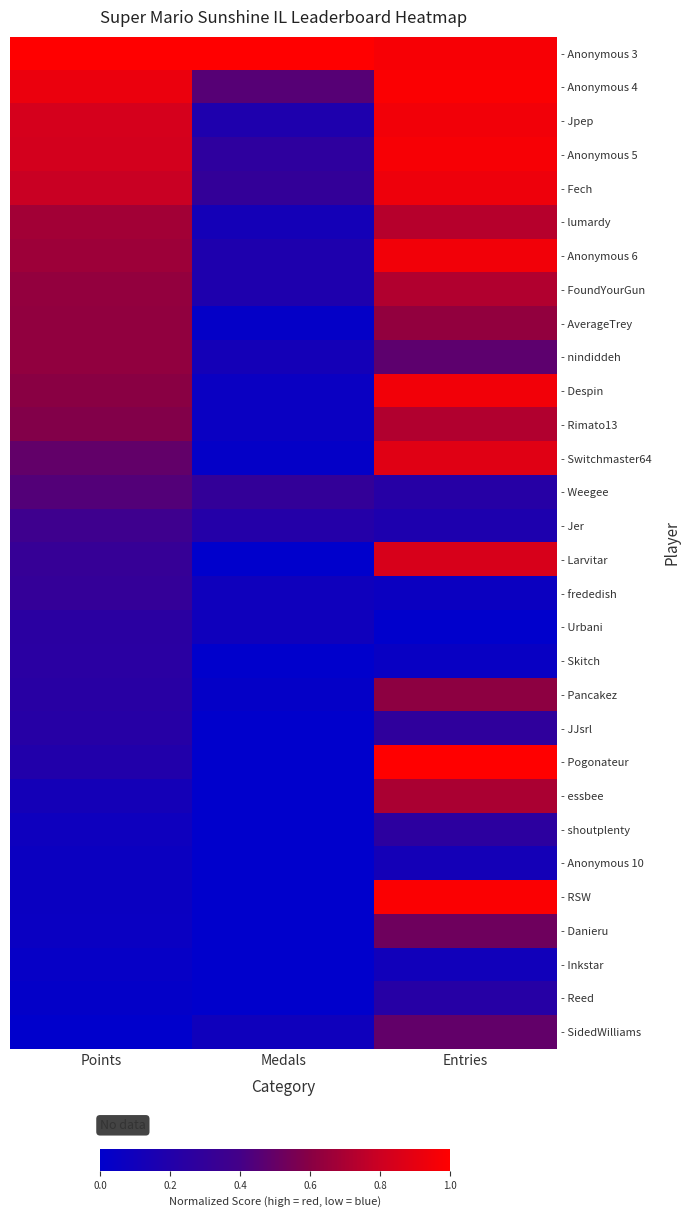

List the series in order of their peak value, highest first.

- Anonymous 3, - Pogonateur, - Anonymous 4, - RSW, - Anonymous 5, - Jpep, - Anonymous 6, - Despin, - Fech, - Switchmaster64, - Larvitar, - lumardy, - FoundYourGun, - Rimato13, - essbee, - AverageTrey, - nindiddeh, - Pancakez, - Danieru, - SidedWilliams, - Weegee, - Jer, - frededish, - JJsrl, - shoutplenty, - Urbani, - Skitch, - Reed, - Anonymous 10, - Inkstar